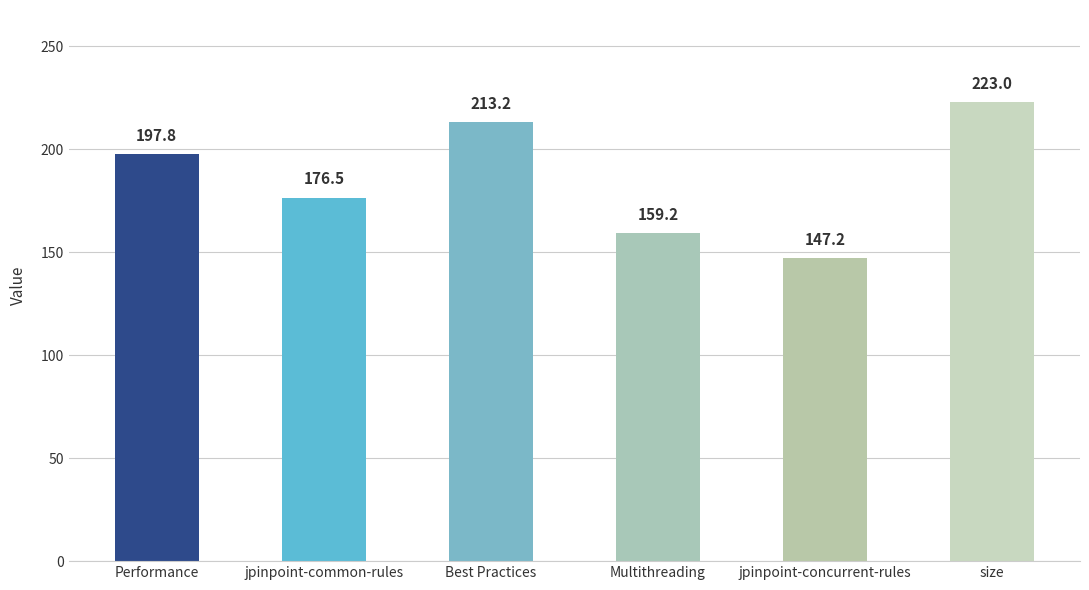

What is the label of the 1st bar from the right?

size